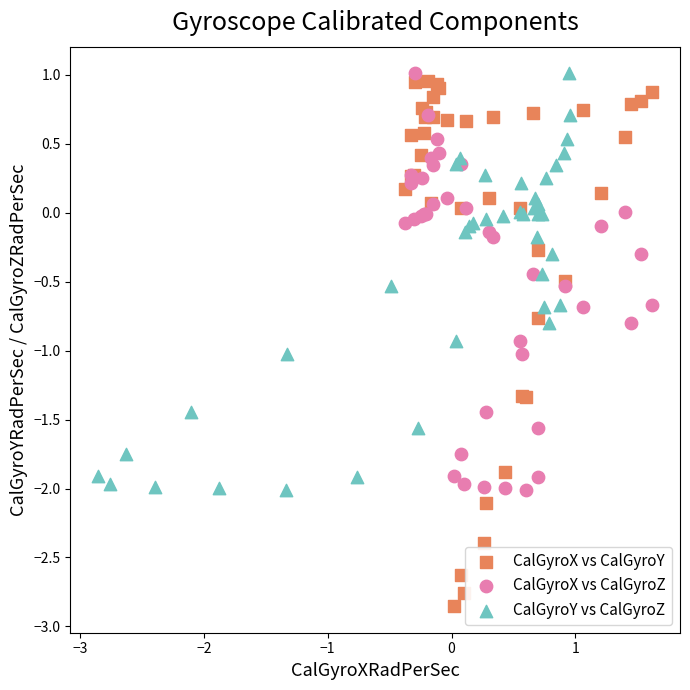

Which series has the widest spread of Y values?

CalGyroX vs CalGyroY